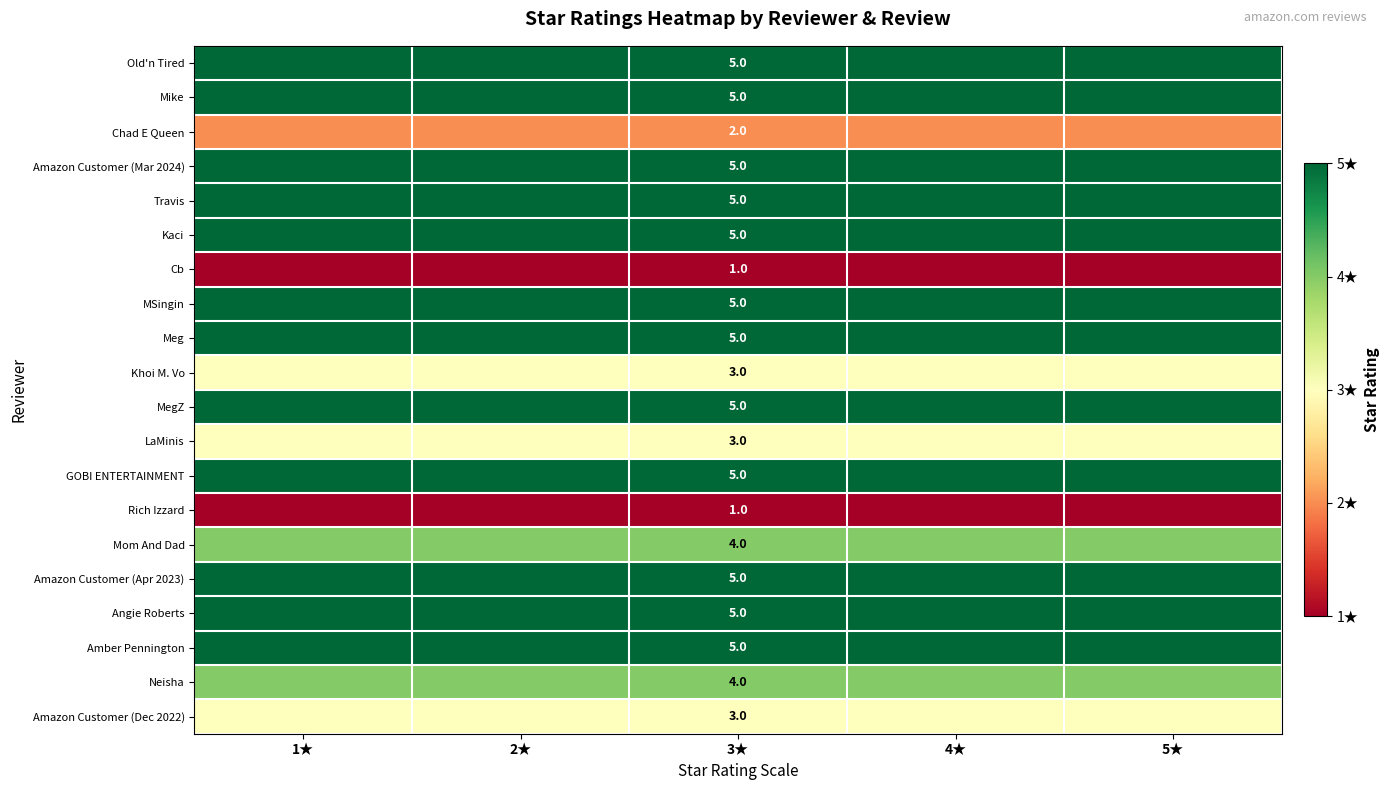

Is the value of Chad E Queen at 3★ greater than the value of Rich Izzard at 3★?

Yes